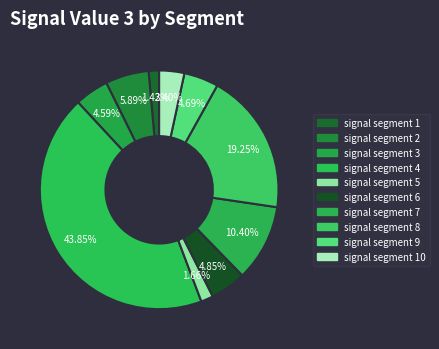

How many segments does this pie chart have?

10